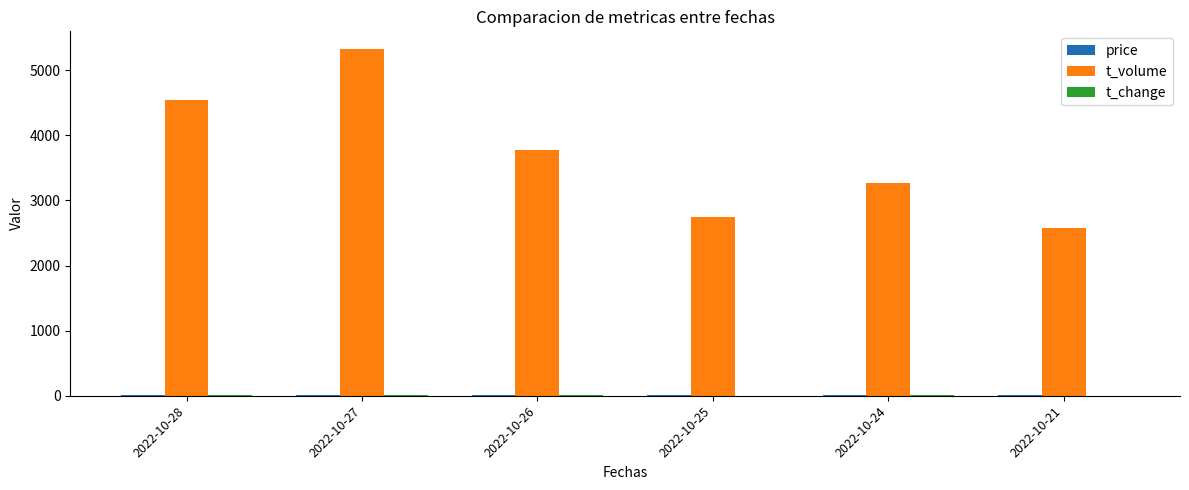

Which category has the highest value across all series?

2022-10-27